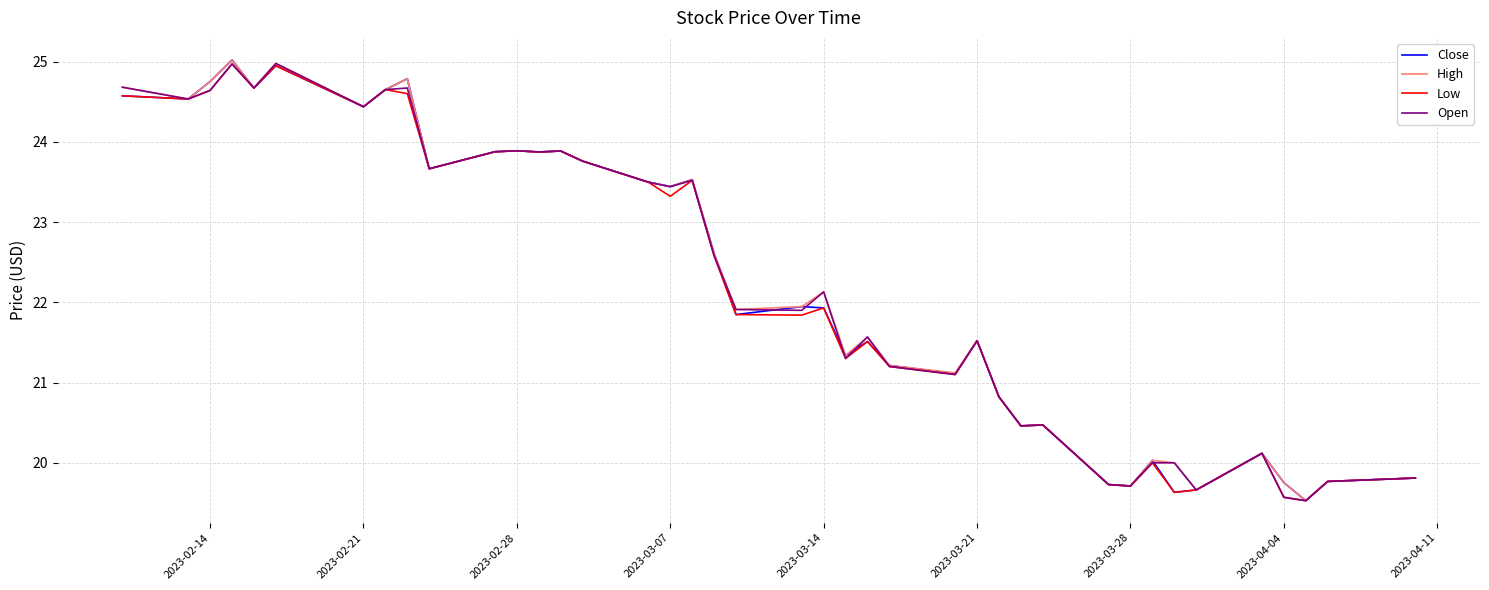

What is the minimum value shown in the chart?

19.5